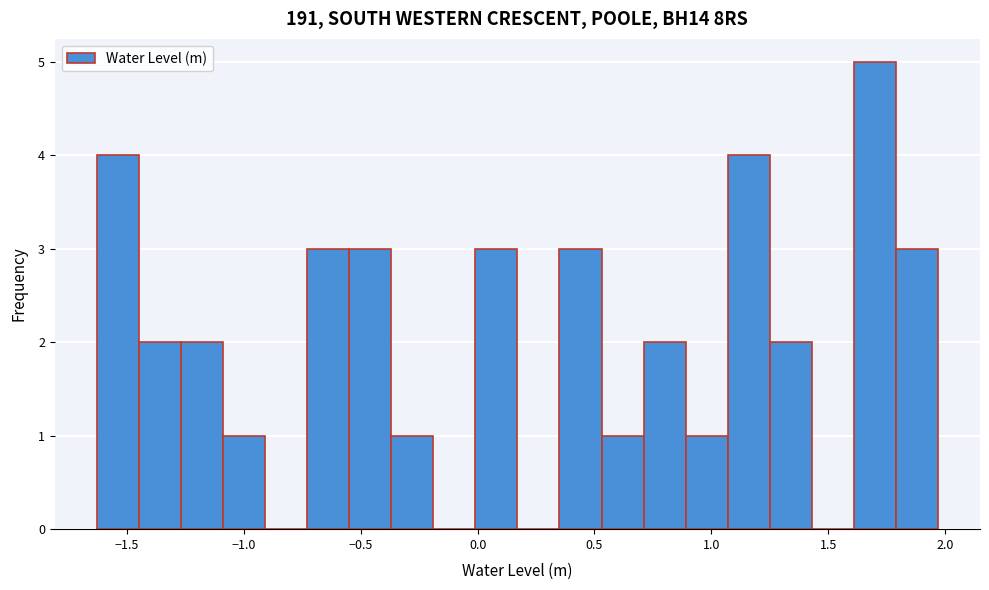

Read against the x-axis, roughly where is the centre of the tallest bar?

1.70